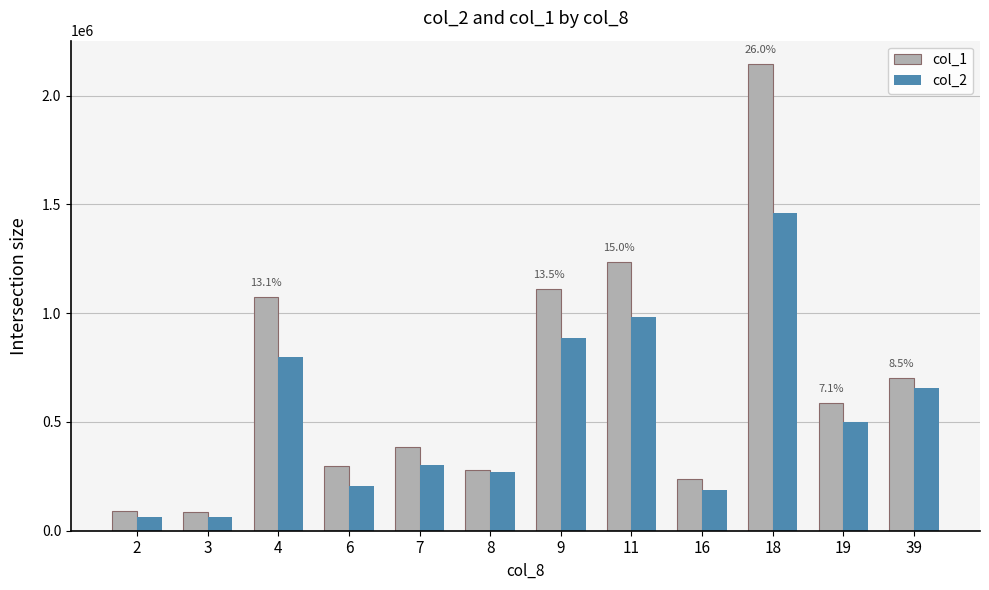

What are all the series names shown in the legend?

col_1, col_2